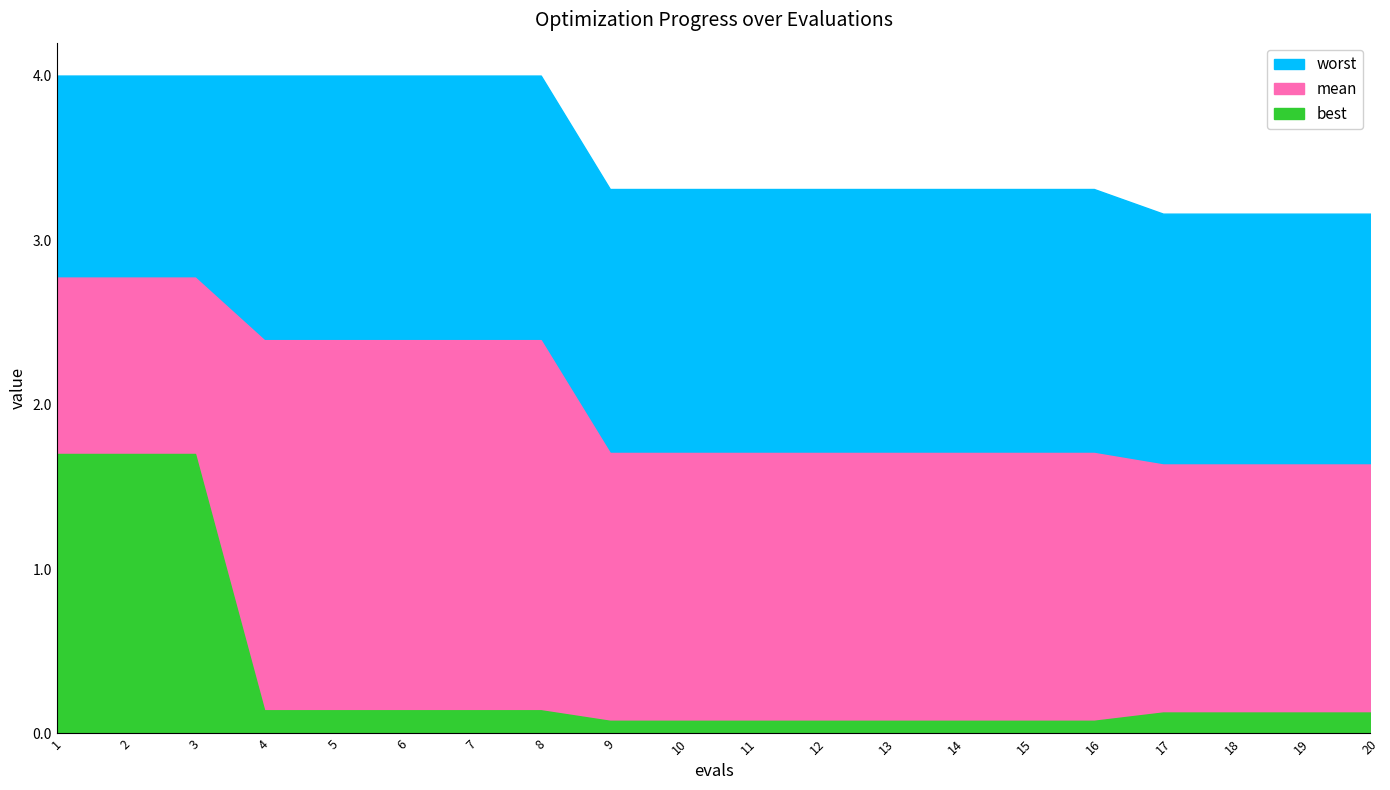

At how many categories does at least one series exceed 0?

20